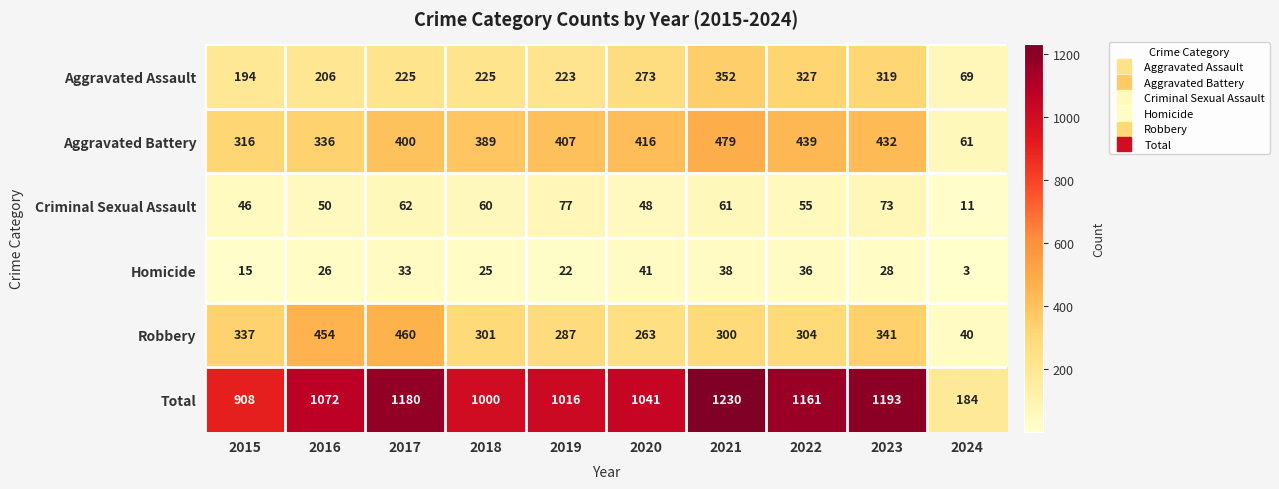

What is the difference between the highest and lowest values at 2019?

994